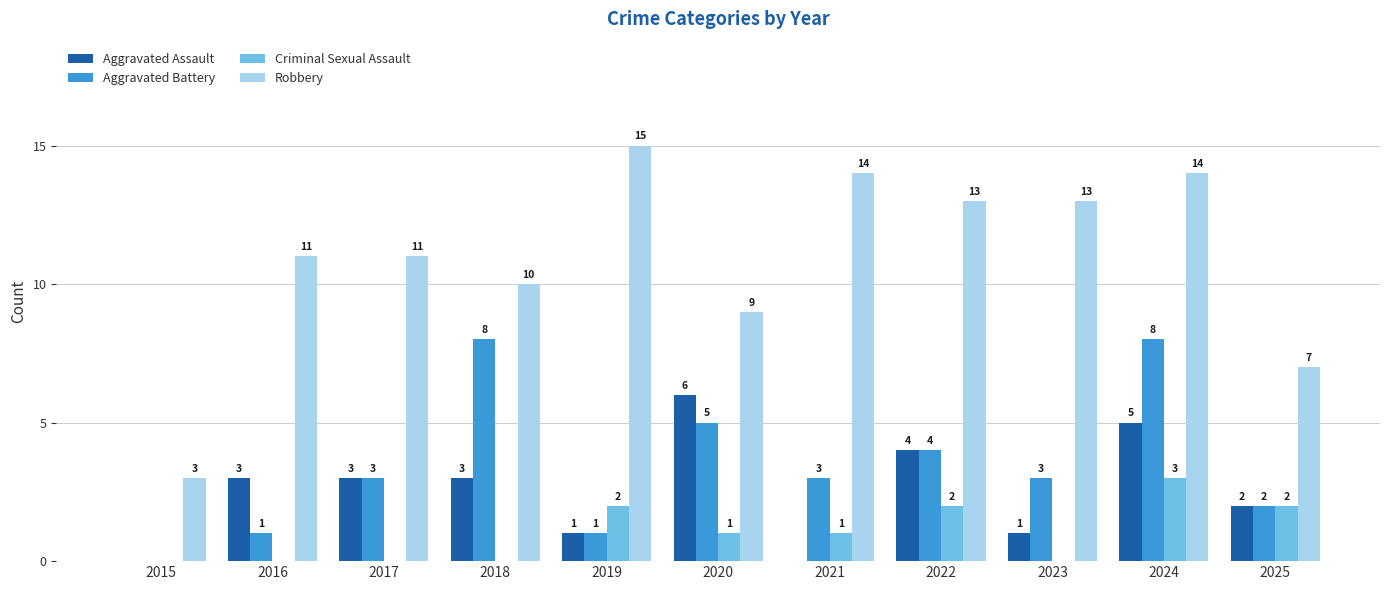

How many groups of bars are there?

11